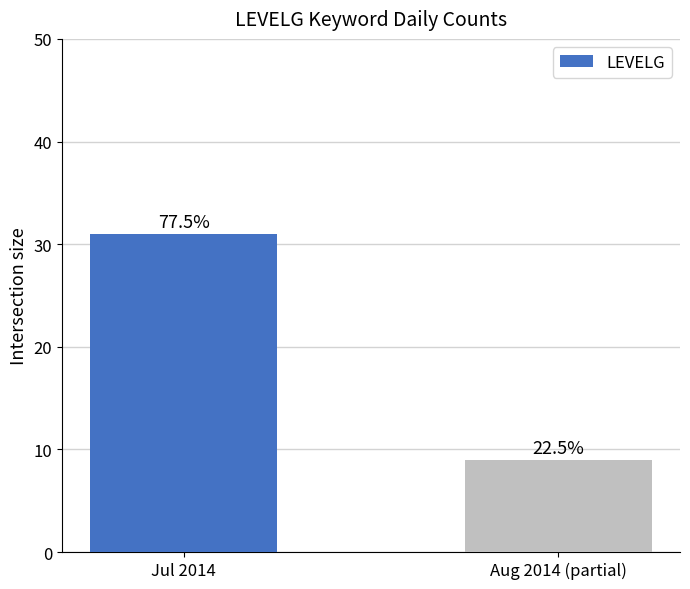

Rank the categories by value from lowest to highest.

Aug 2014 (partial), Jul 2014